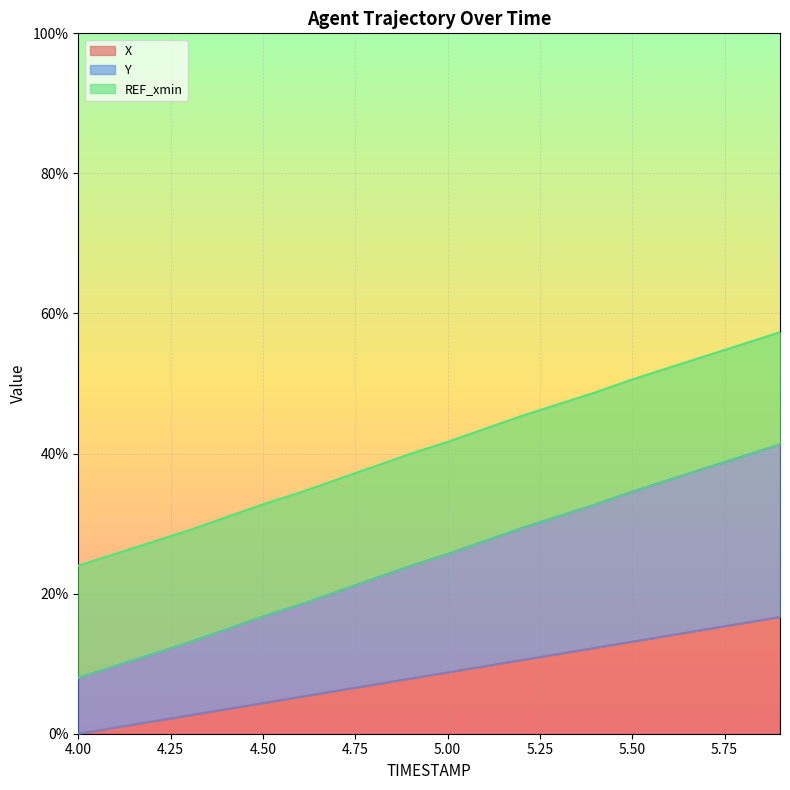

What is the difference between the second highest and minimum values in the Y series?

31.6